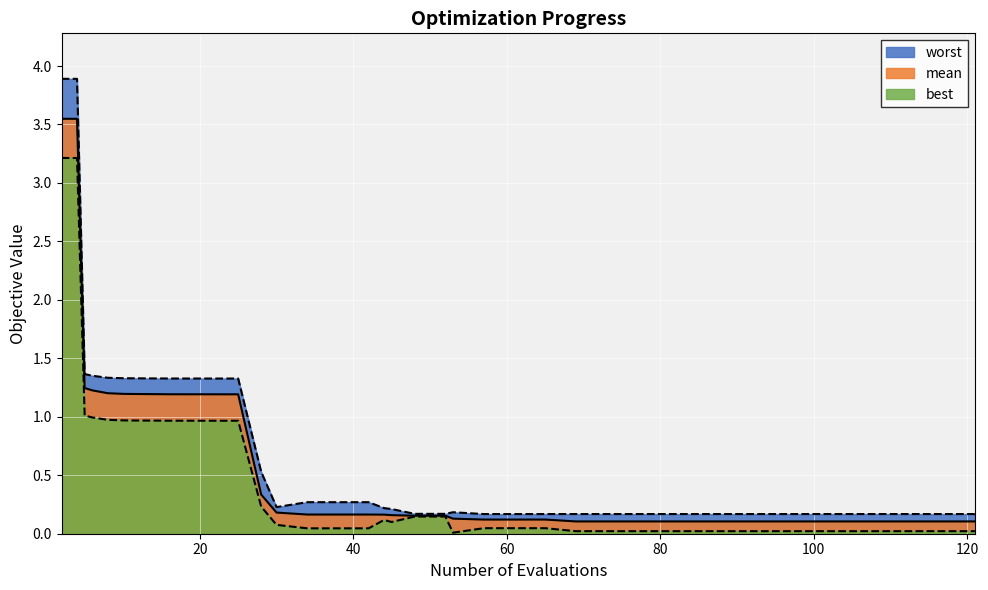

How many series are shown in this chart?

3